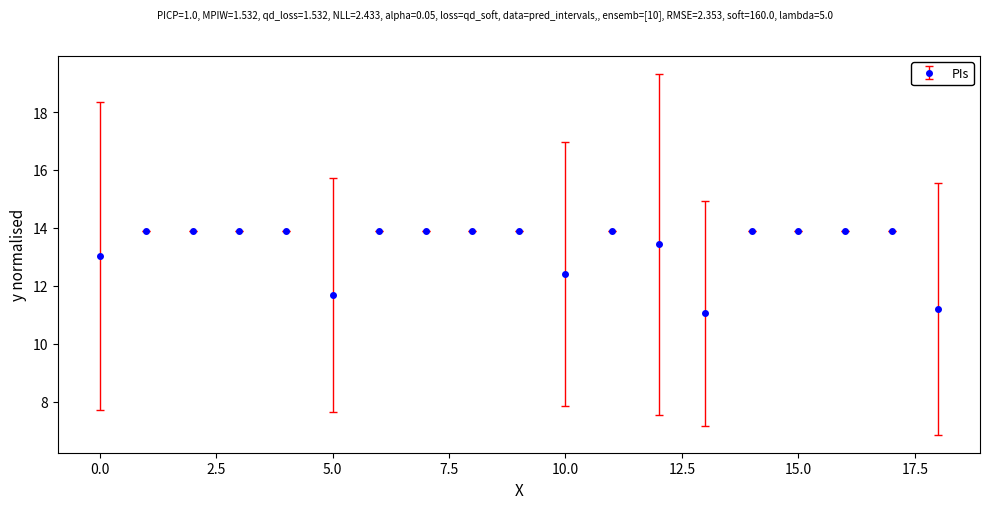

What is the value of the 11th point from the left?

12.4